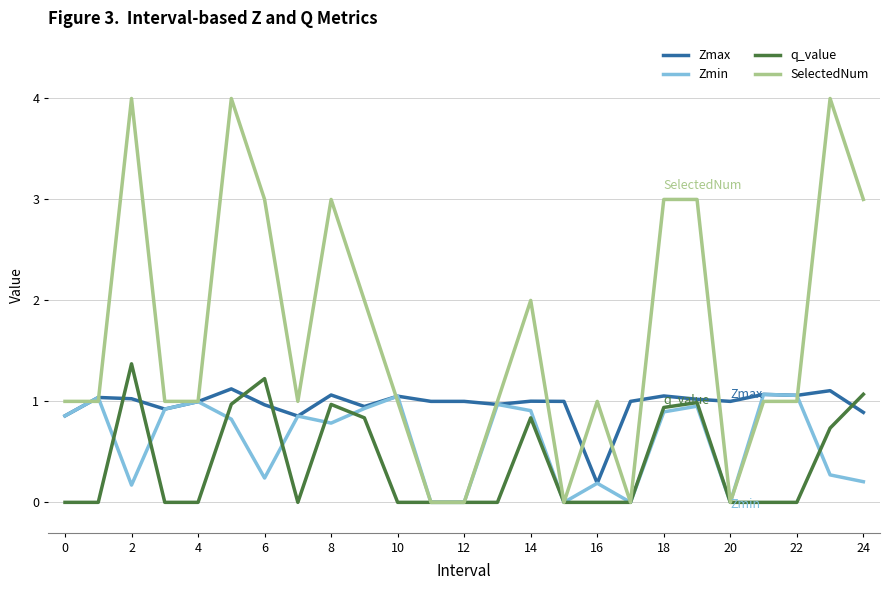

List the series in order of their overall mean, highest first.

SelectedNum, Zmax, Zmin, q_value